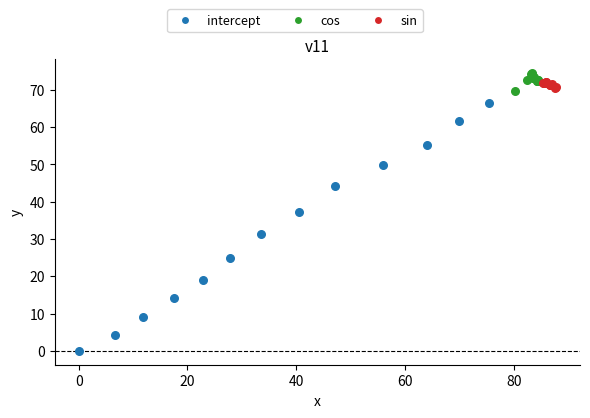

What are all the series names shown in the legend?

intercept, cos, sin